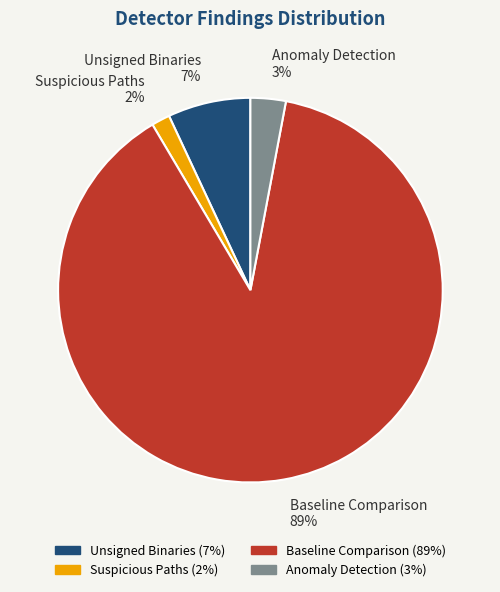

Combined, do Baseline Comparison and Suspicious Paths account for over 50%?

Yes